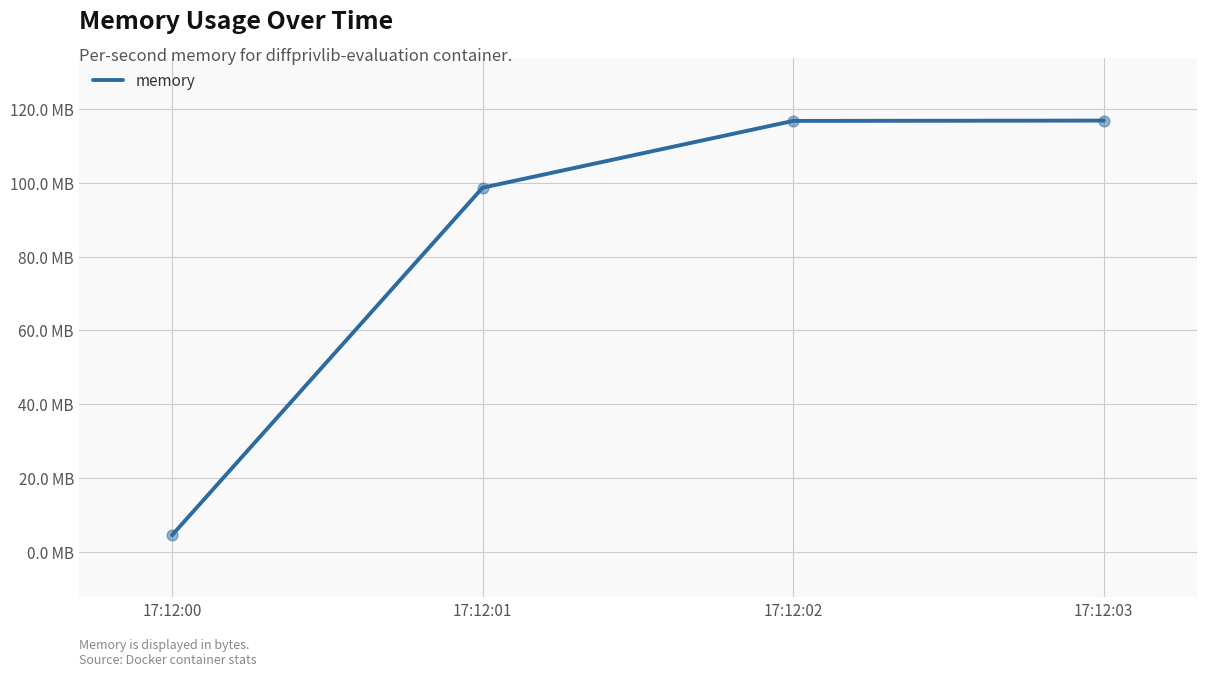

Which has a higher value, 17:12:01 or 17:12:02?

17:12:02